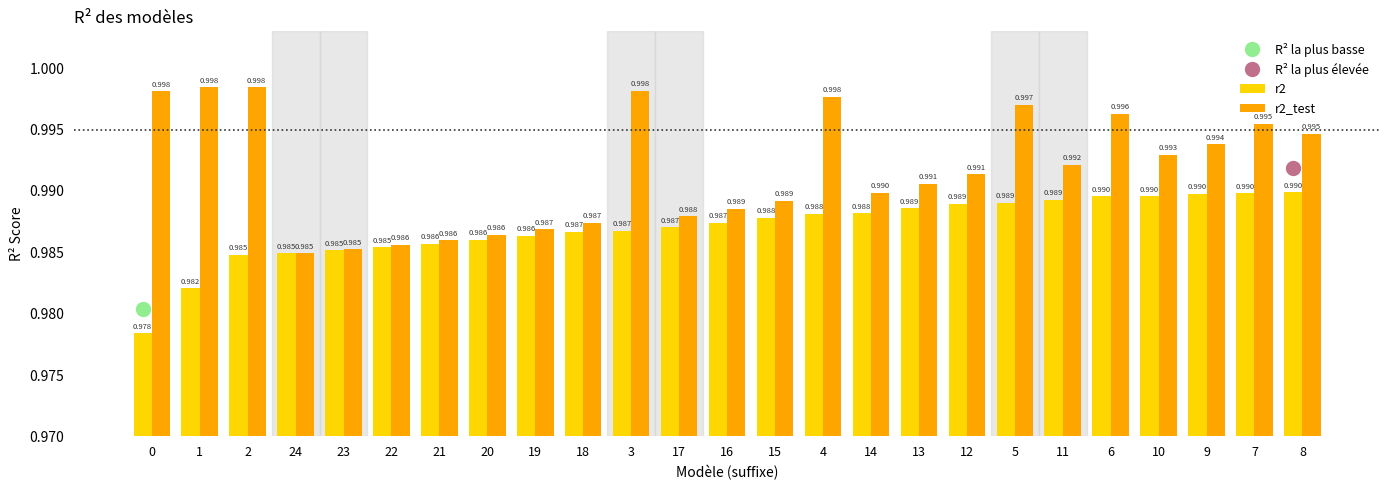

How many distinct data groups are displayed?

2